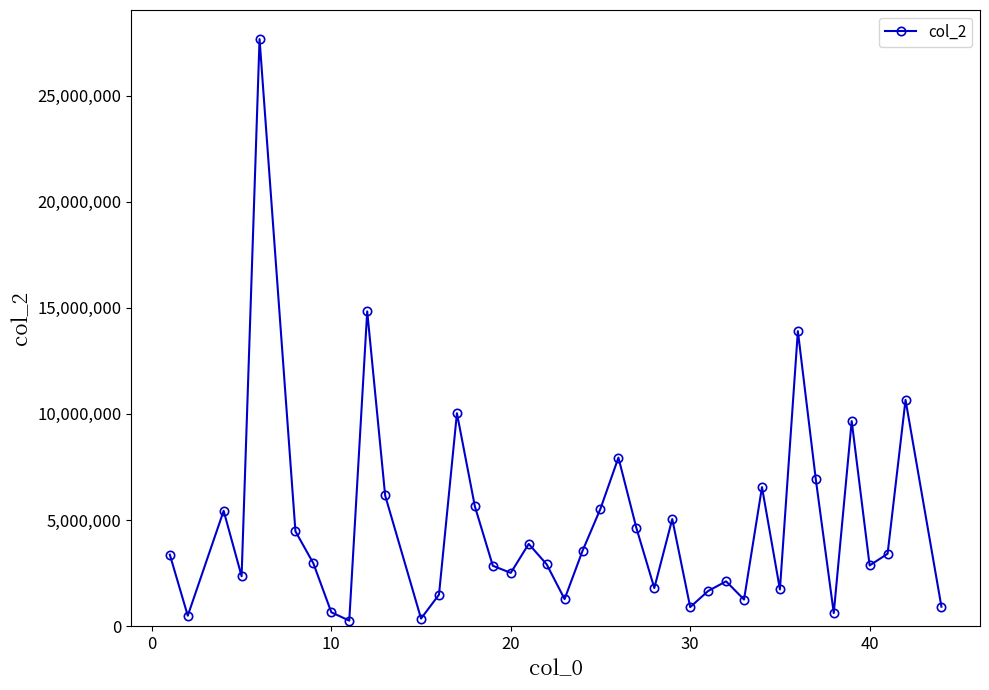

What is the value of the 14th point from the left?

10033989